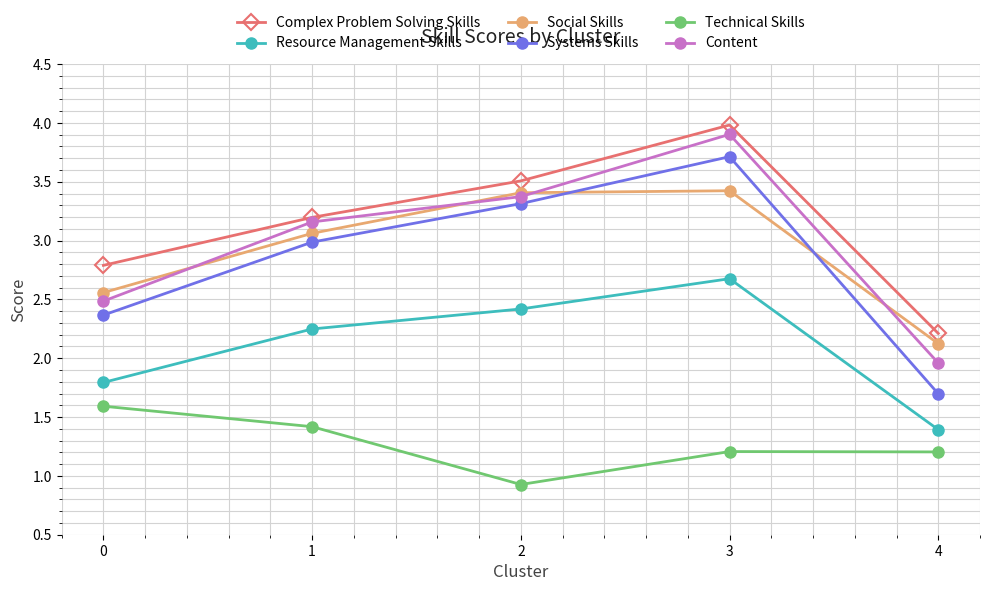

What is the smallest value displayed?

0.9